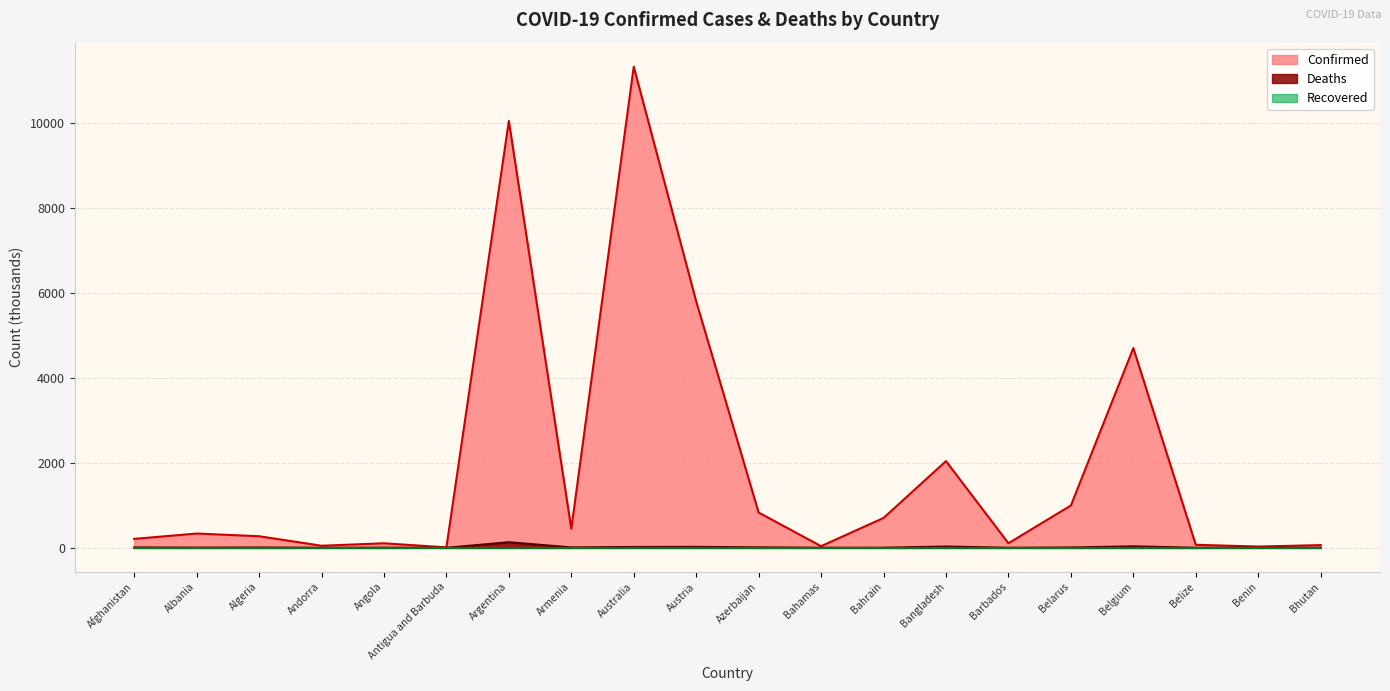

What is the total value across all series at Benin?

28.2